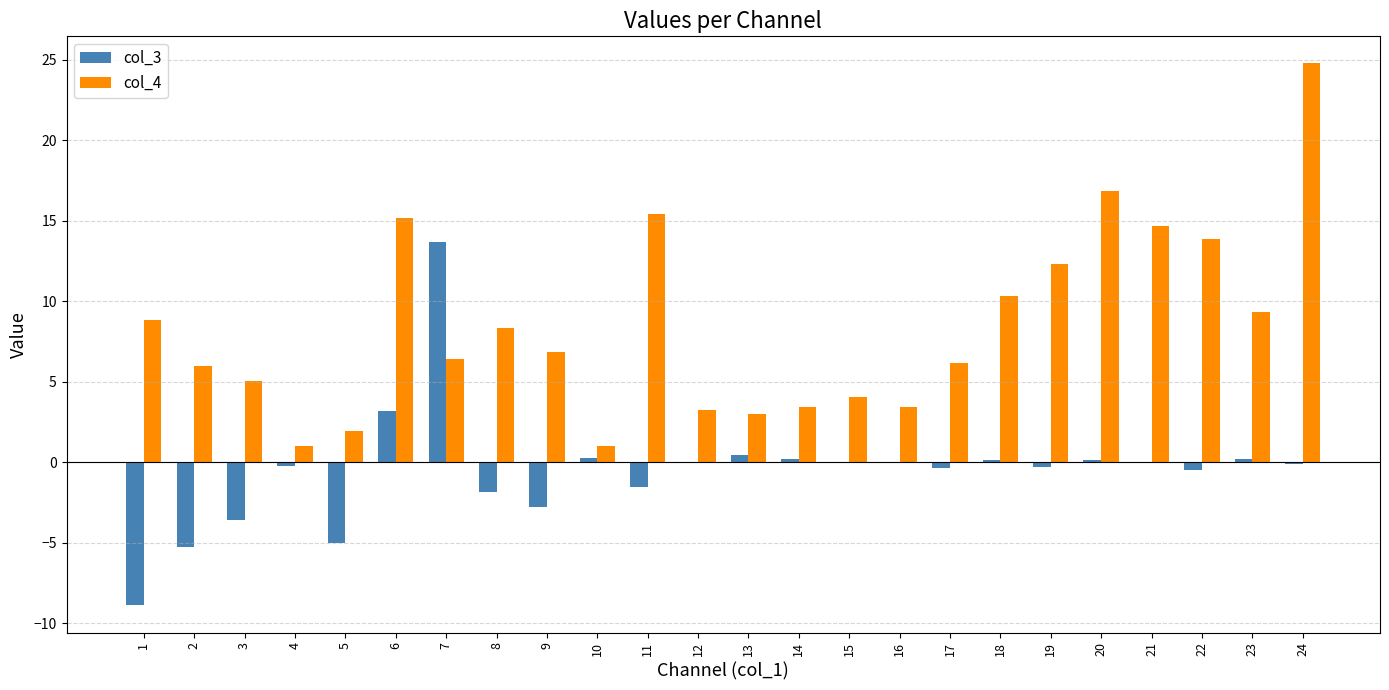

Is it true that col_4 equals 6.8 at 9?

True